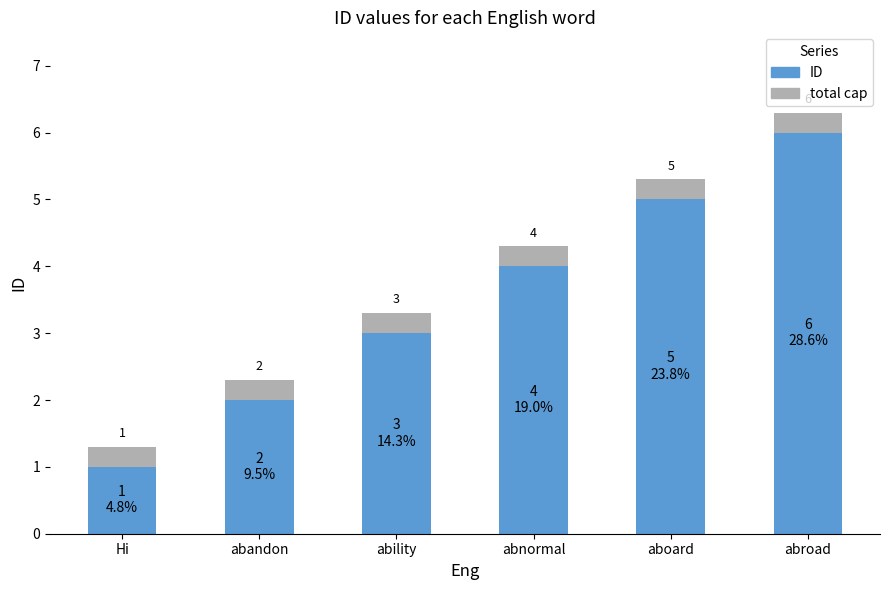

Reading right to left, transcribe all the data shown in this chart.

abroad=6	aboard=5	abnormal=4	ability=3	abandon=2	Hi=1